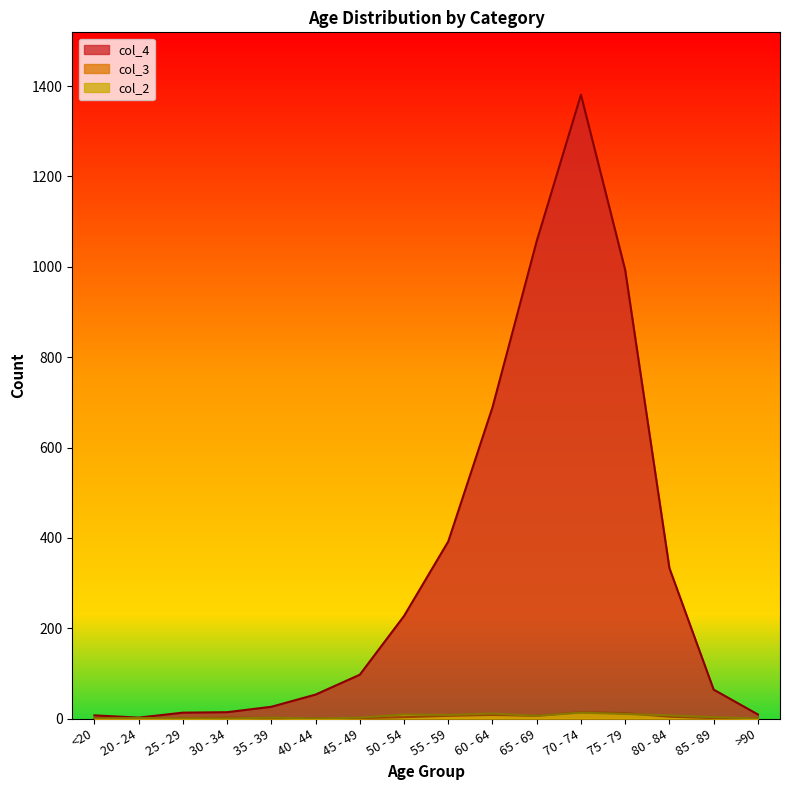

What are all the series names shown in the legend?

col_4, col_3, col_2